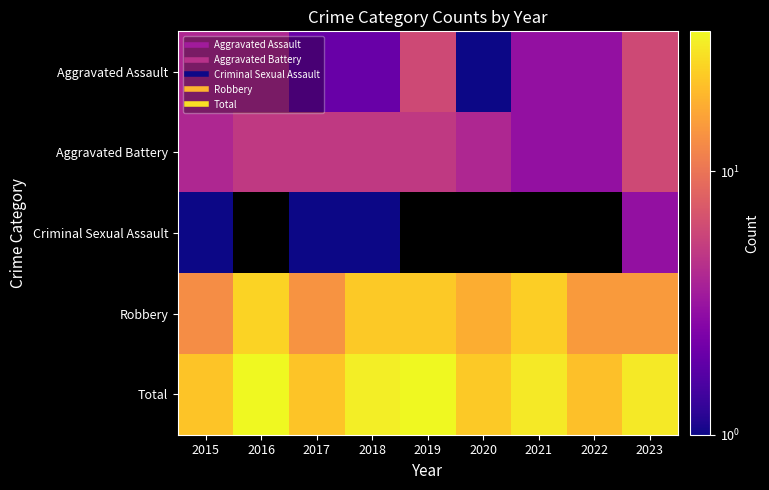

What is the minimum value shown in the chart?

1.0